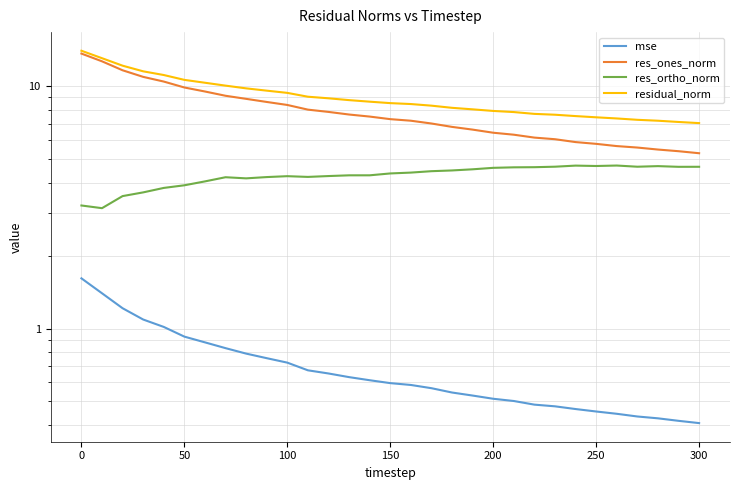

Reading left to right, transcribe all the data shown in this chart.

mse: 1.6	1.4	1.2	1.1	1.0	0.9	0.9	0.8	0.8	0.8	0.7	0.7	0.7	0.6	0.6	0.6	0.6	0.6	0.5	0.5	0.5	0.5	0.5	0.5	0.5	0.5	0.4	0.4	0.4	0.4	0.4
res_ones_norm: 13.6	12.7	11.6	10.9	10.5	9.9	9.5	9.1	8.9	8.6	8.4	8.0	7.8	7.6	7.5	7.3	7.2	7.0	6.8	6.6	6.4	6.3	6.1	6.0	5.9	5.8	5.7	5.6	5.5	5.4	5.3
res_ortho_norm: 3.2	3.1	3.5	3.6	3.8	3.9	4.0	4.2	4.2	4.2	4.3	4.2	4.3	4.3	4.3	4.4	4.4	4.5	4.5	4.5	4.6	4.6	4.6	4.7	4.7	4.7	4.7	4.7	4.7	4.7	4.7
residual_norm: 14.0	13.1	12.2	11.5	11.1	10.6	10.3	10.1	9.8	9.6	9.4	9.1	8.9	8.8	8.6	8.5	8.4	8.3	8.1	8.0	7.9	7.8	7.7	7.6	7.5	7.4	7.4	7.3	7.2	7.1	7.0